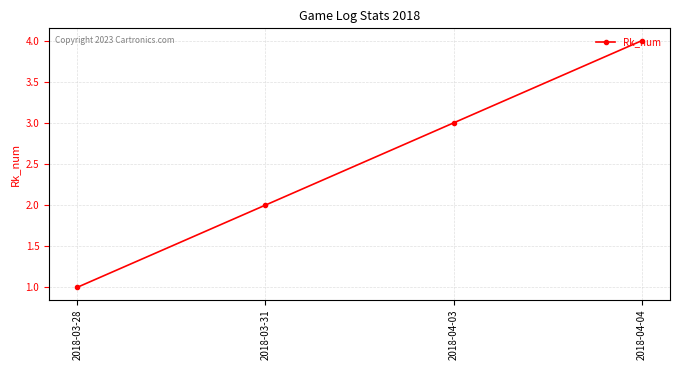

What is the ratio of the value at 2018-04-03 to the value at 2018-03-31?

1.5